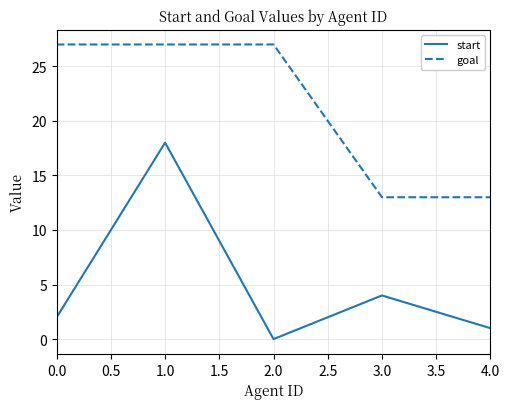

At 1.0, list the series in order from smallest to largest.

start, goal